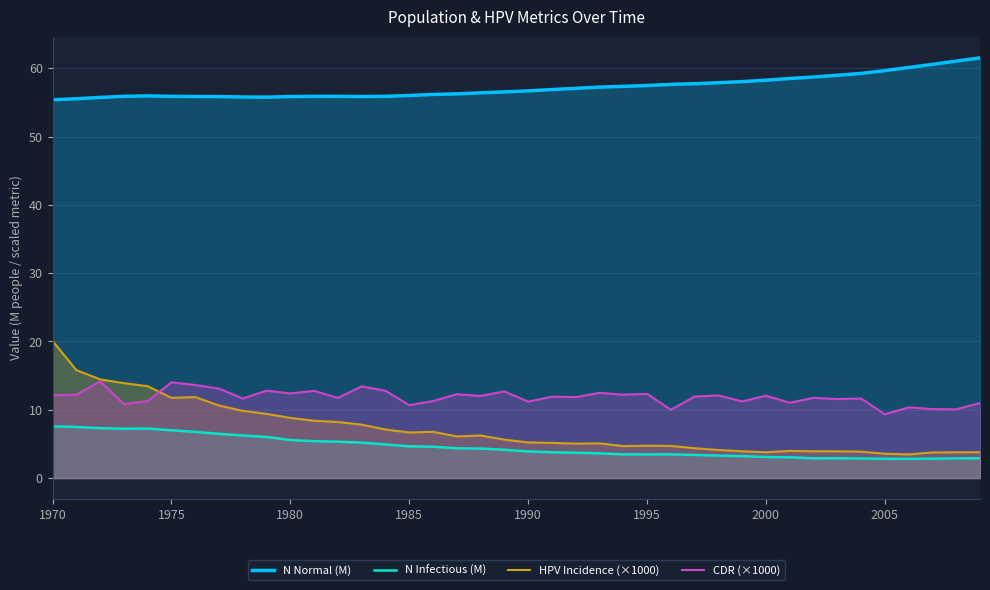

In CDR (×1000), how many points are higher than both neighbors (excluding endpoints)?

15